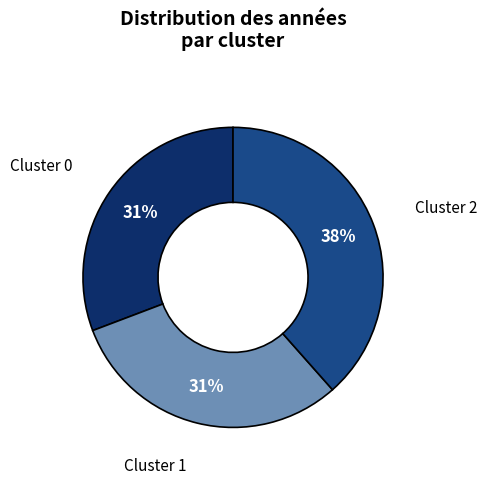

To the nearest percent, what is the average slice percentage?

33%